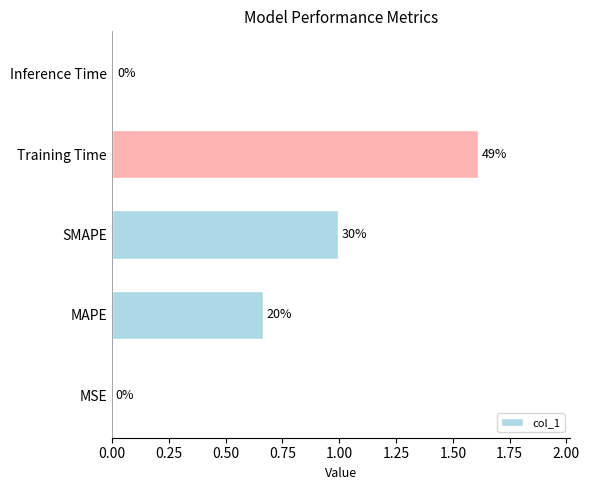

What is the greatest value displayed?

1.6